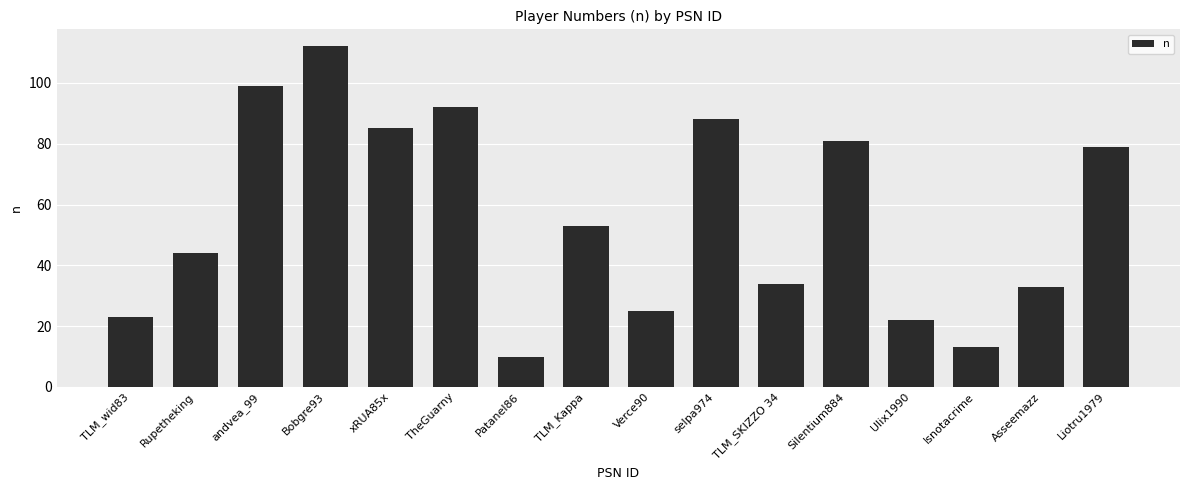

Reading left to right, what are all the values shown in this chart?

TLM_wid83=23	Rupetheking=44	andvea_99=99	Bobgre93=112	xRUA85x=85	TheGuarny=92	Patanel86=10	TLM_Kappa=53	Verce90=25	selpa974=88	TLM_SKIZZO 34=34	Silentium884=81	Ulix1990=22	Isnotacrime=13	Asseemazz=33	Liotru1979=79